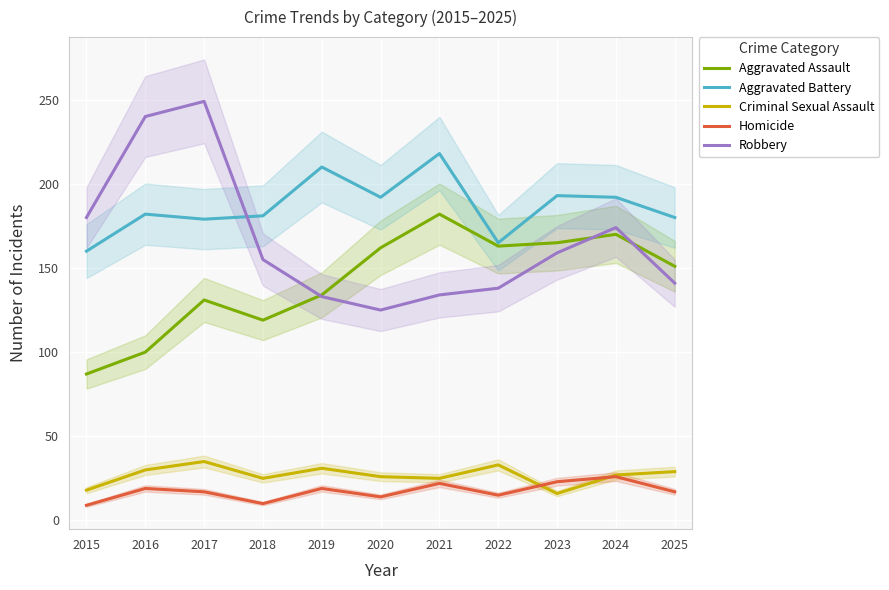

True or false: Robbery and Homicide intersect in this chart.

False